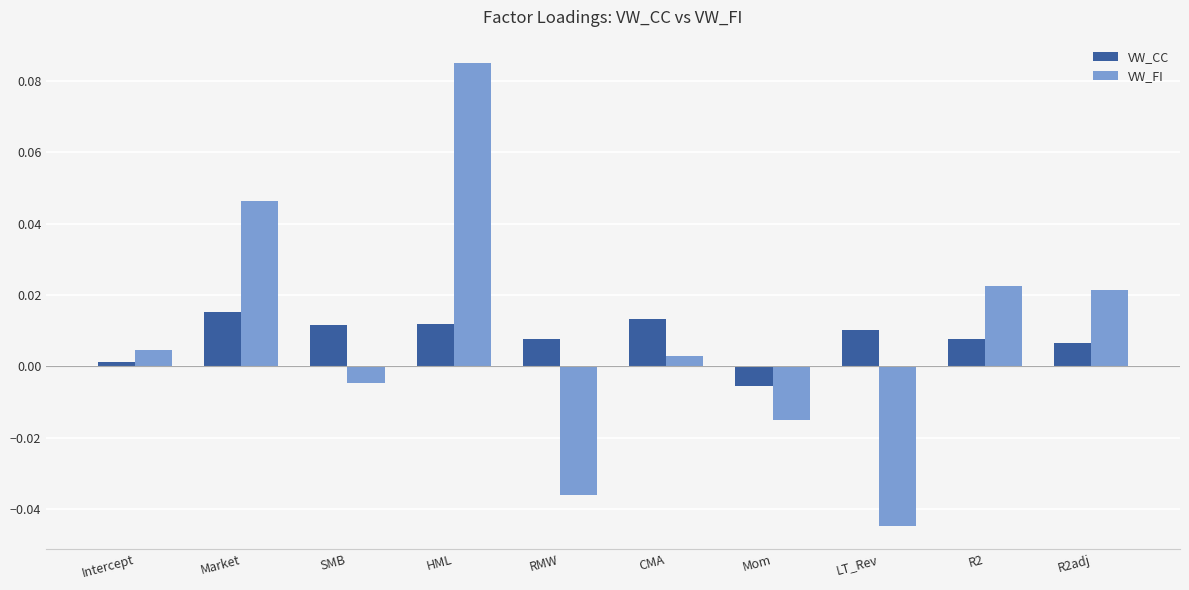

At which category does the chart reach its minimum across all series?

LT_Rev